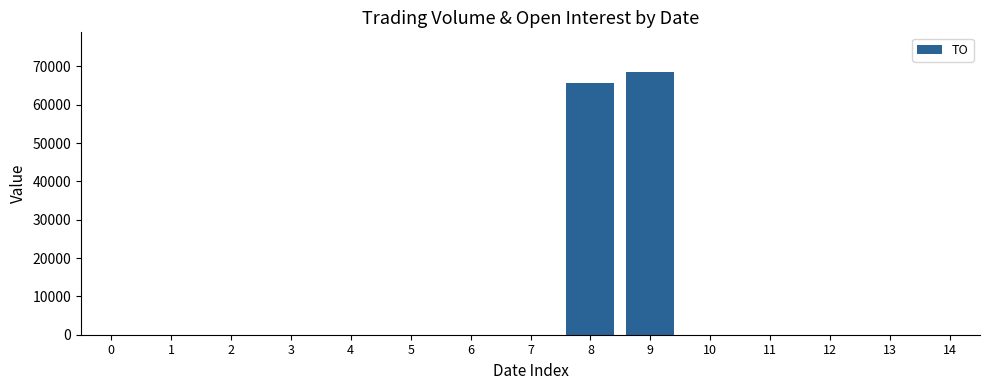

Reading left to right, extract all data points from this chart.

0	0	0	0	0	0	0	0	65800	68600	0	0	0	0	0